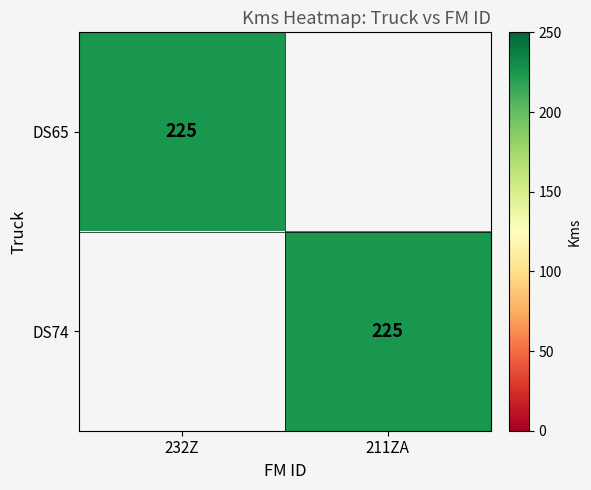

The value of DS65 at 232Z is 225. True or false?

True